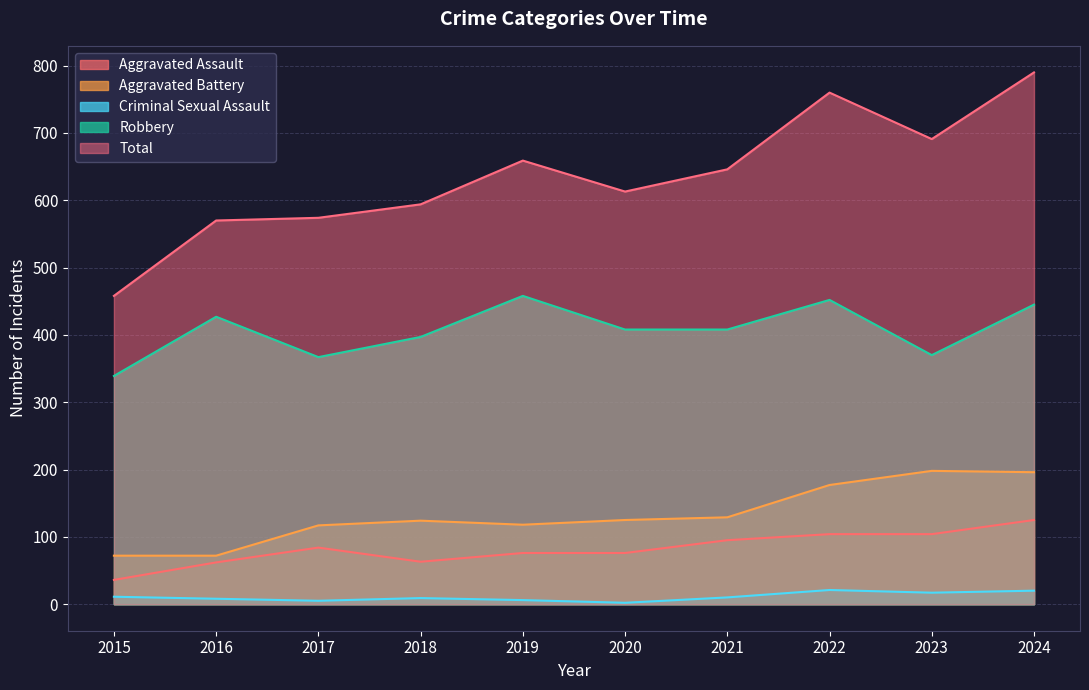

What is the value of the Robbery point at the 7th from the left?

408